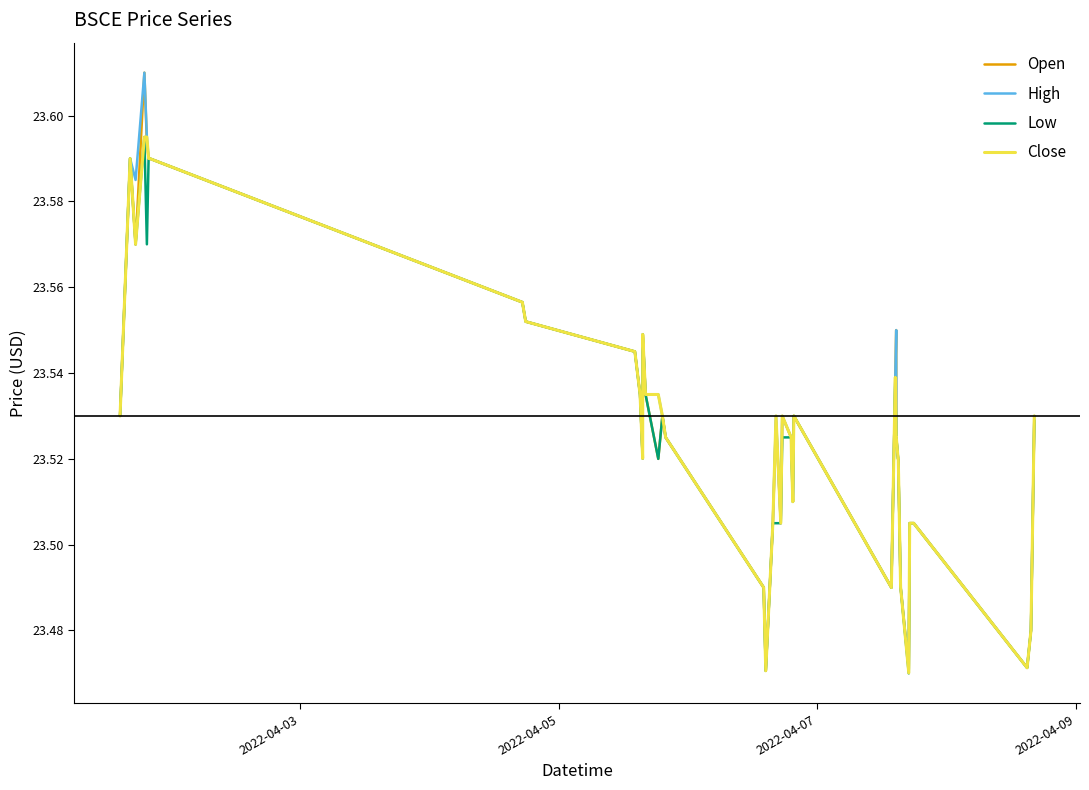

Count the number of data series in this chart.

4